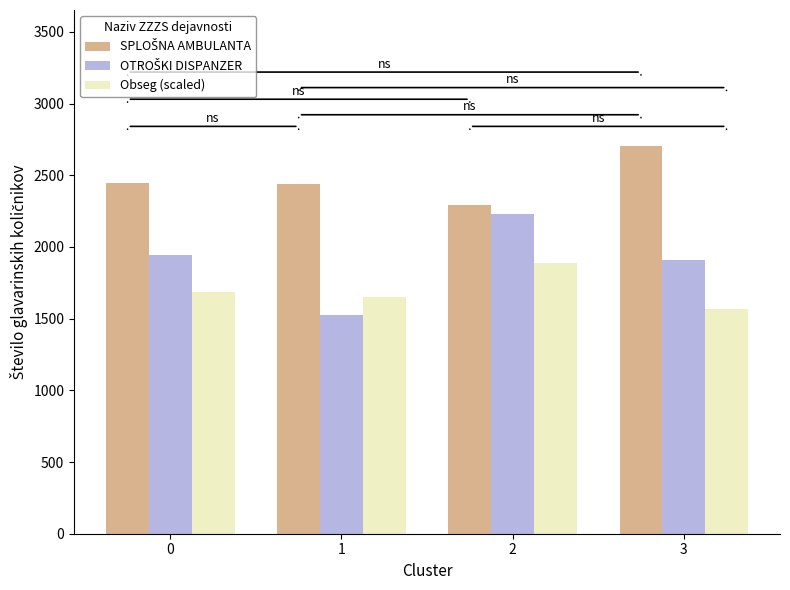

What is the total value across all series at 0?

6078.5